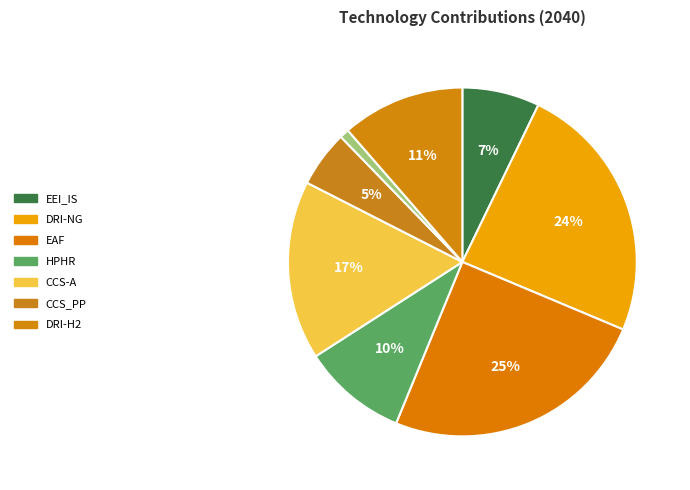

Which slice is the largest?

EAF